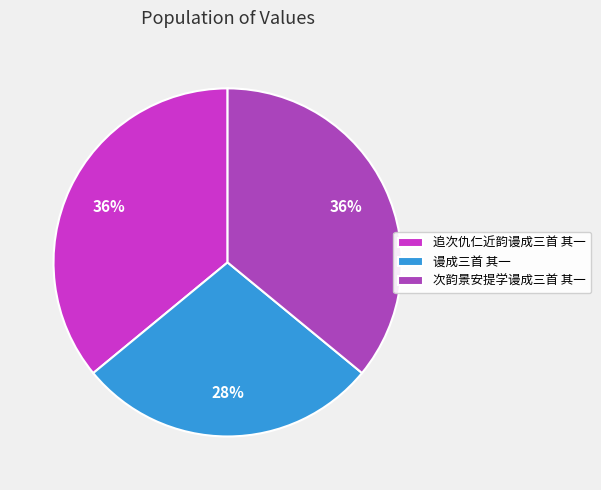

How many segments does this pie chart have?

3